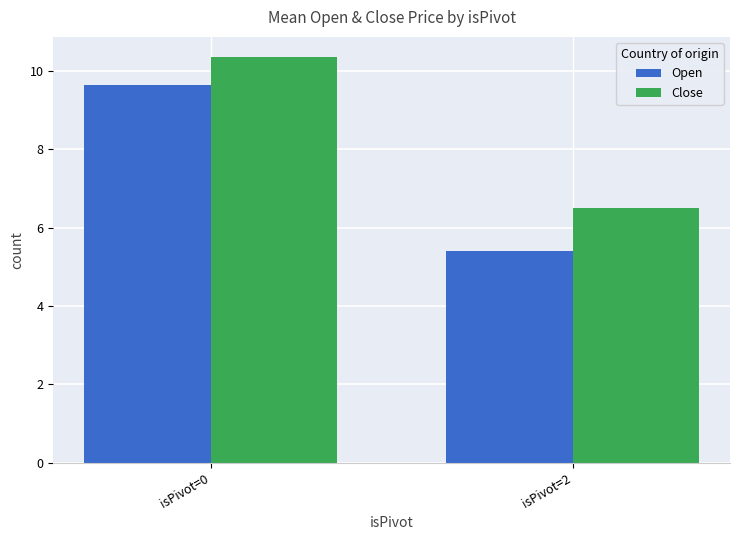

How many bars are there in total?

4